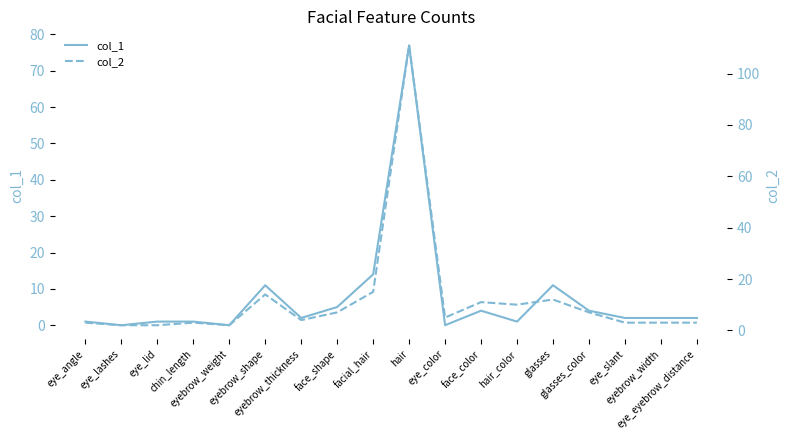

How many lines are shown in the chart?

2